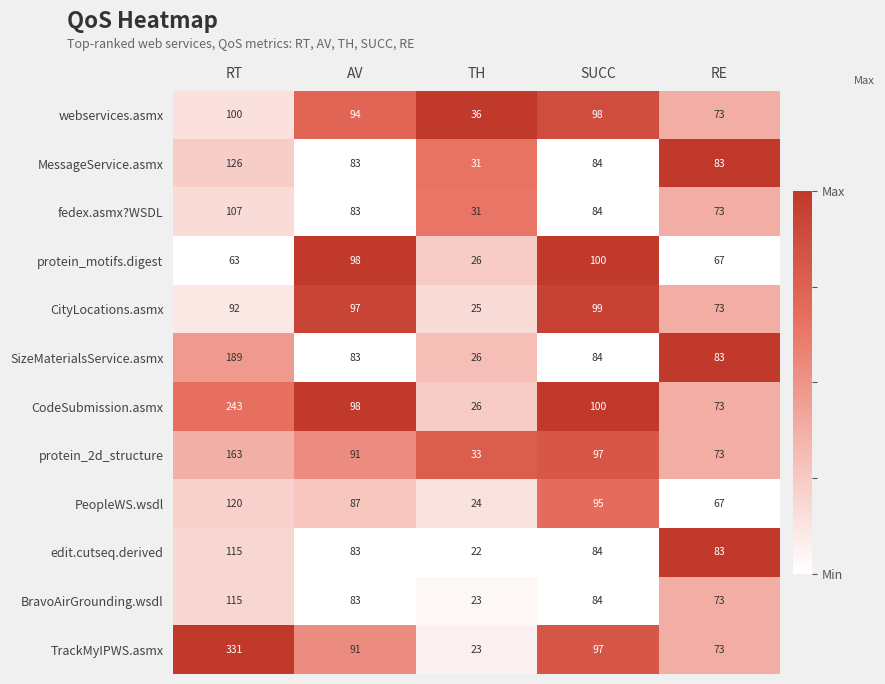

Where is PeopleWS.wsdl nearest to the value 72?

RE